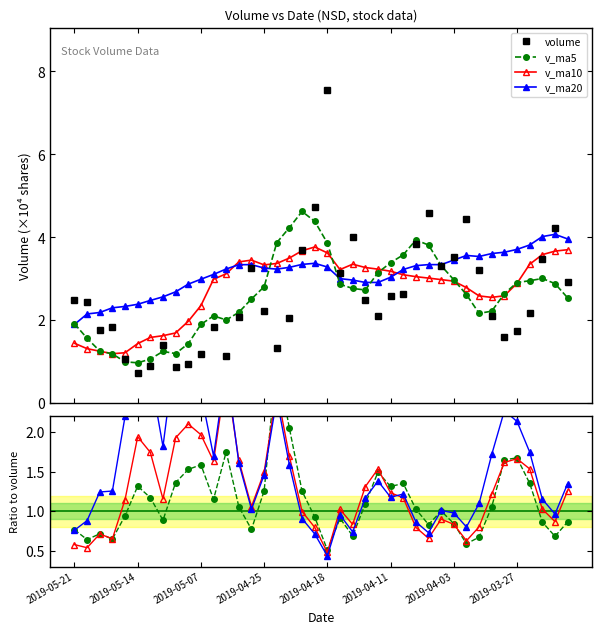

Which series changed the most between 2019-04-24 and 2019-04-03?

volume